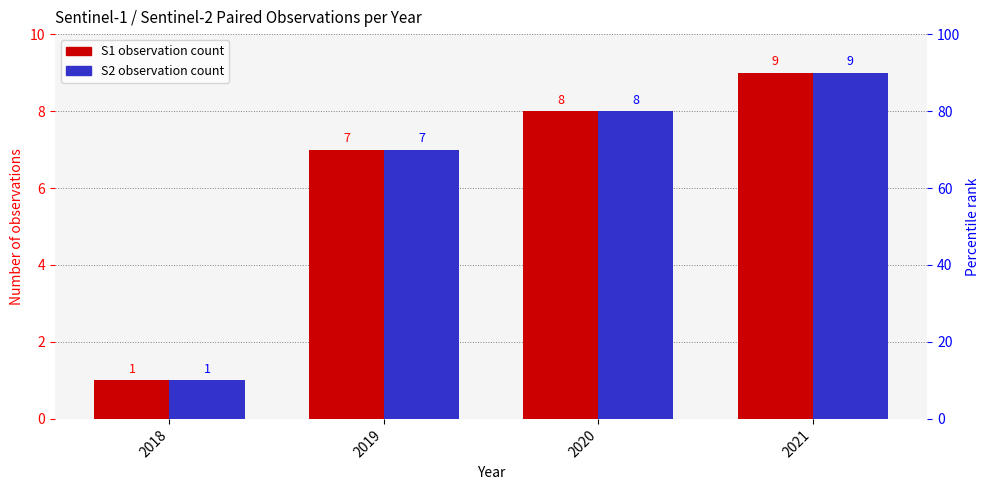

What is the average value of the S2 observation count series?

6